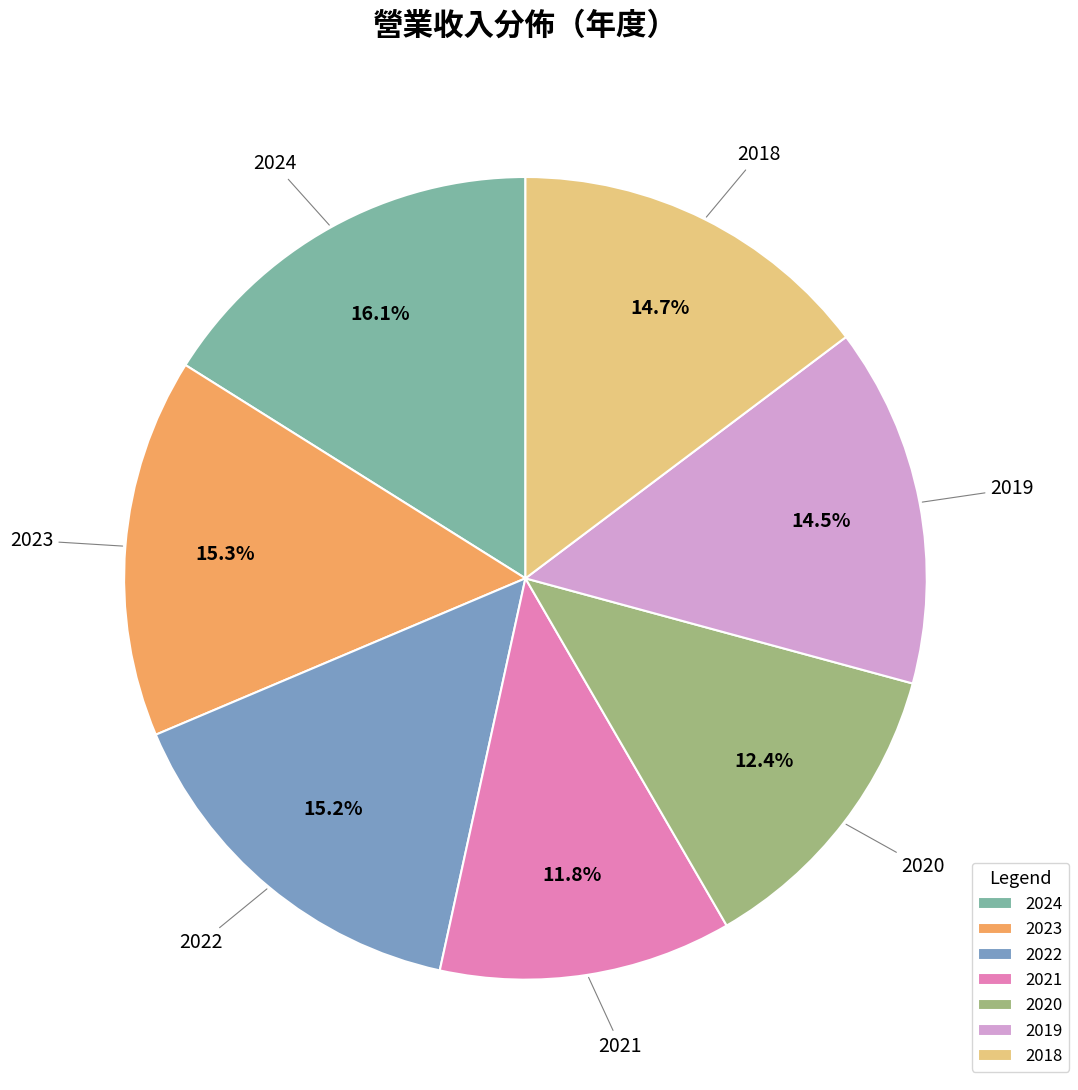

To the nearest percent, what is the difference between the 2023 and 2018 slice percentages?

1%